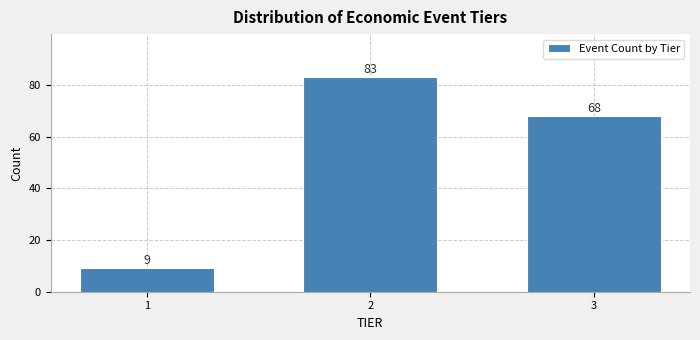

Reading left to right, what are all the values shown in this chart?

1=9	2=83	3=68